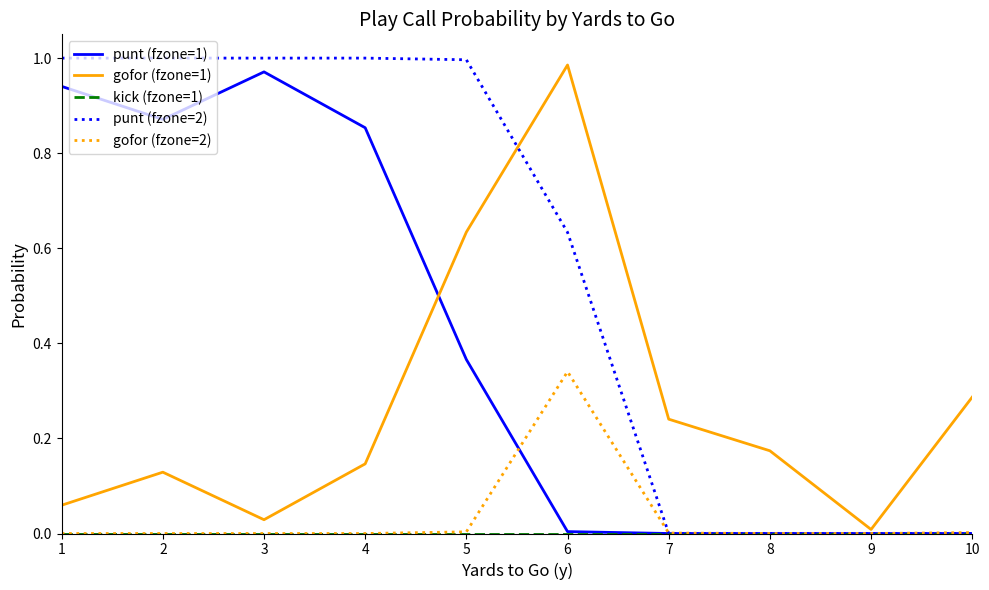

Which category has the highest value in the gofor (fzone=2) series?

6